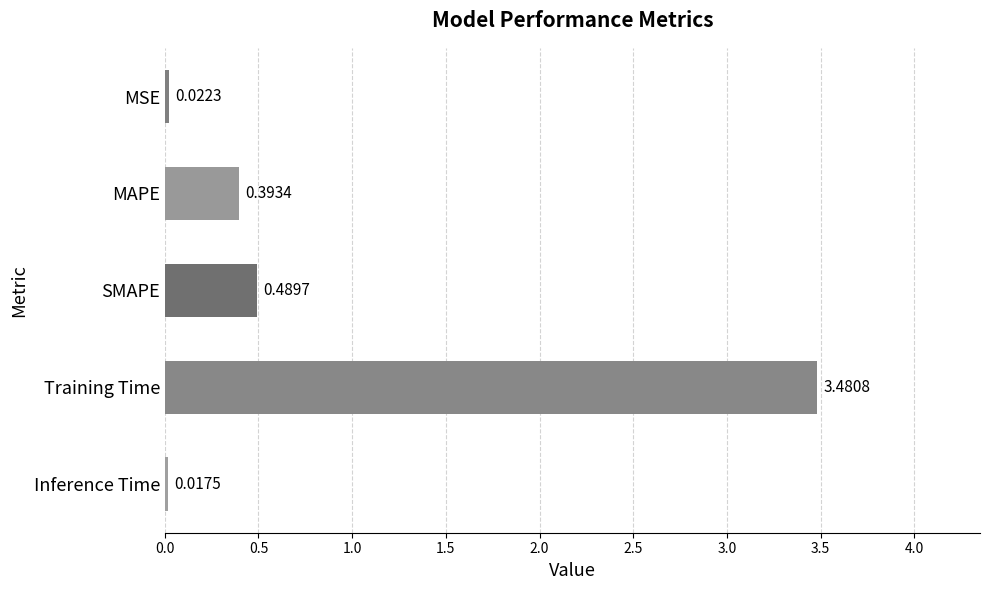

Where is the data nearest to the value 1?

SMAPE